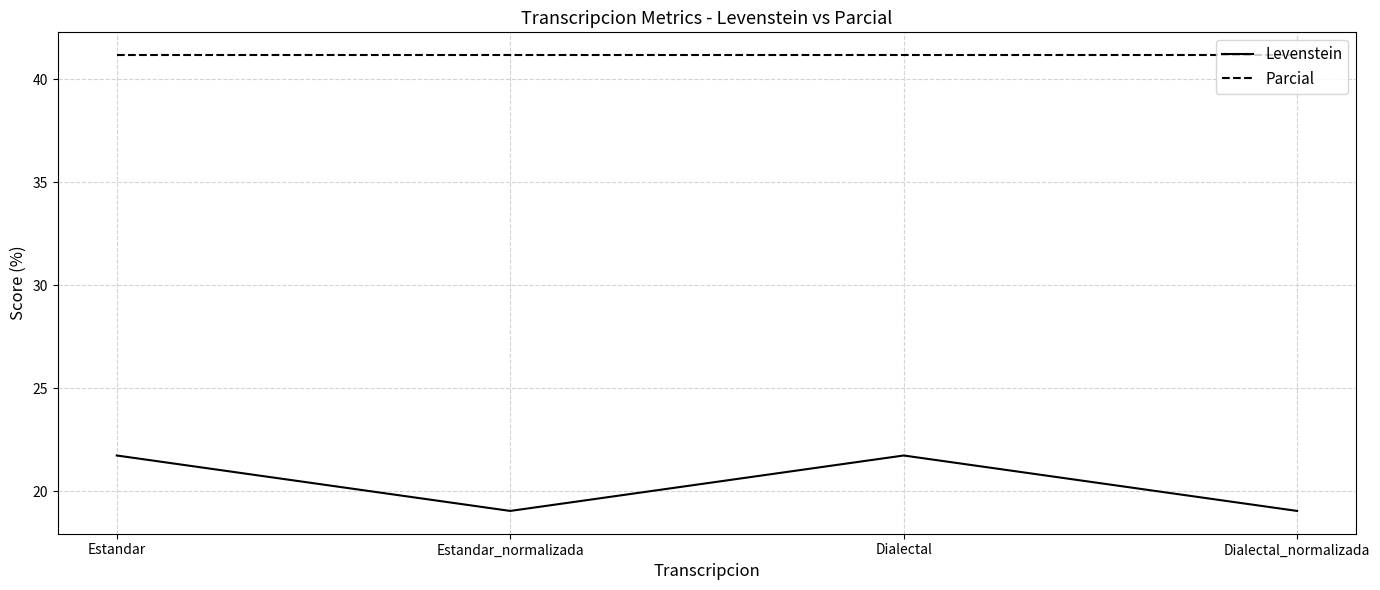

Which series has the largest range (max minus min)?

Levenstein